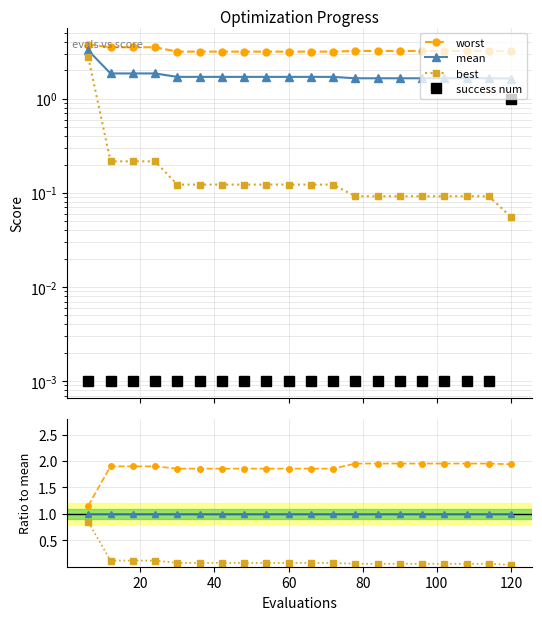

True or false: mean and worst intersect in this chart.

False